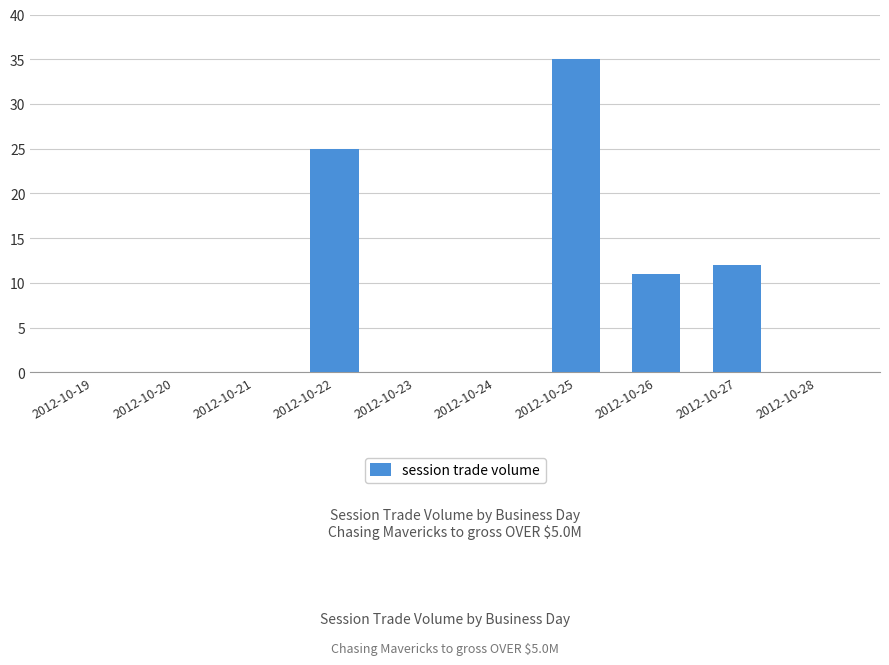

What is the sum of the values at 2012-10-26 and 2012-10-21?

11